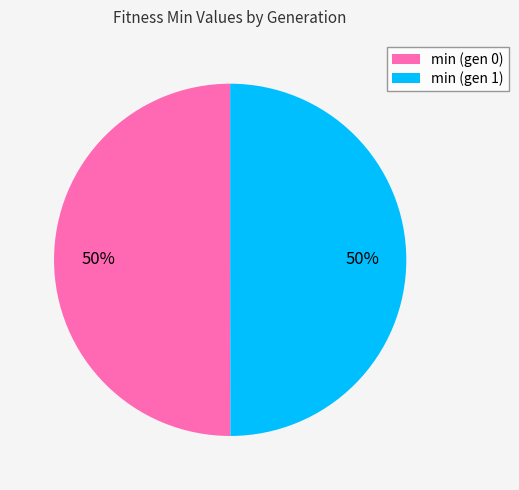

To the nearest percent, what portion does min (gen 0) represent?

50%